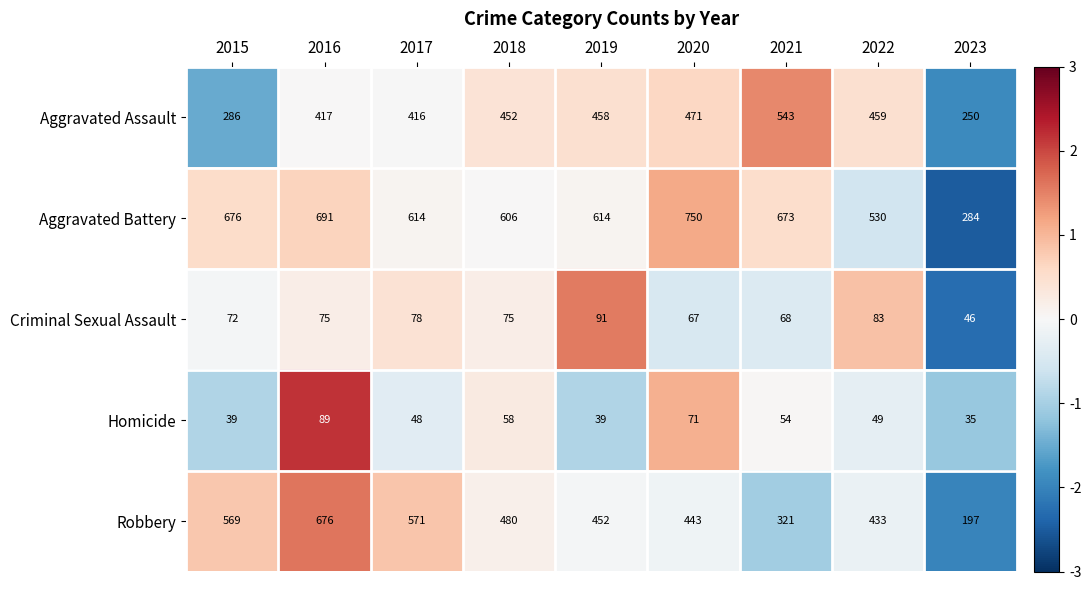

At which label does Aggravated Battery first exceed 614?

2015